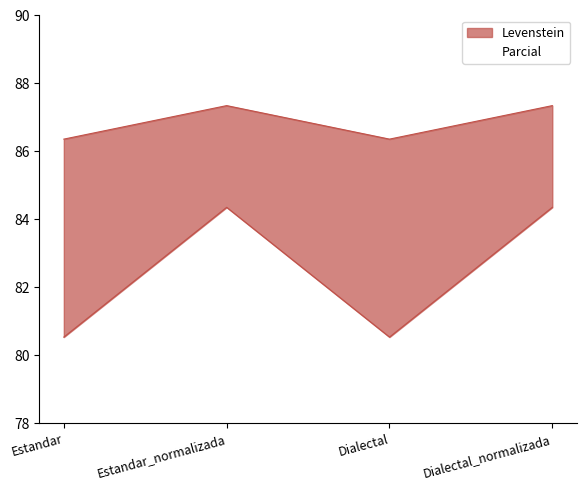

Is the value of Levenstein at Estandar_normalizada greater than the value of Parcial at Dialectal?

No